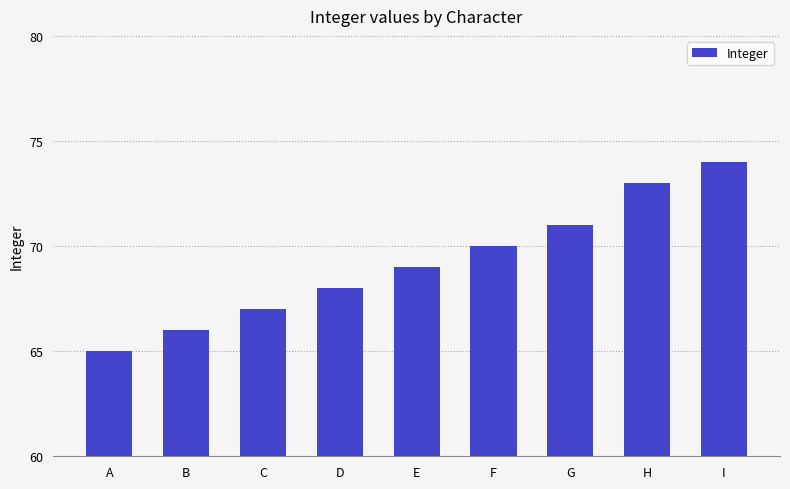

List the labels in order of value, smallest first.

A, B, C, D, E, F, G, H, I